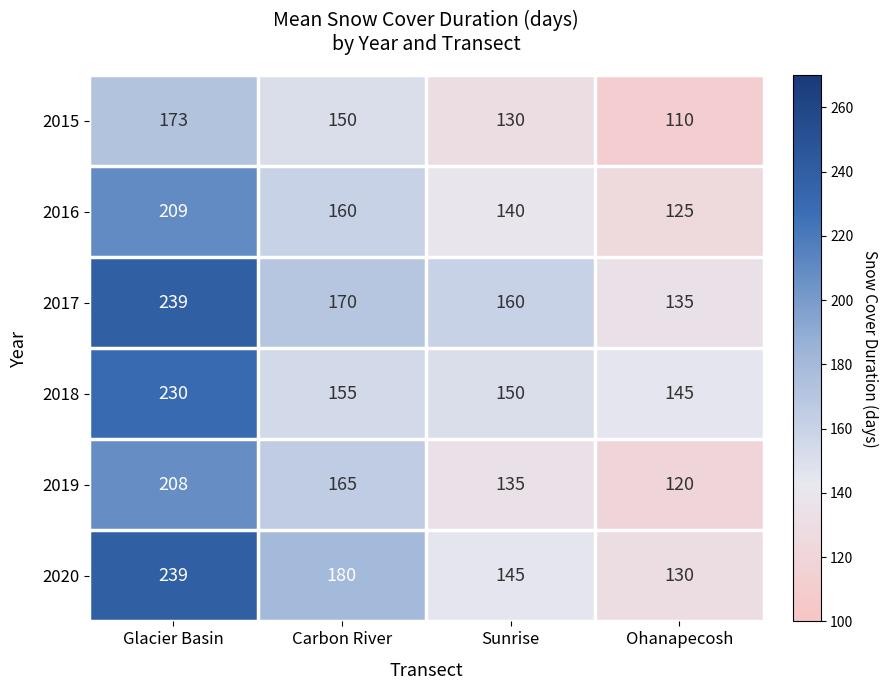

Reading left to right, list all the values displayed in this chart.

2015: Glacier Basin=173	Carbon River=150	Sunrise=130	Ohanapecosh=110
2016: Glacier Basin=209	Carbon River=160	Sunrise=140	Ohanapecosh=125
2017: Glacier Basin=239	Carbon River=170	Sunrise=160	Ohanapecosh=135
2018: Glacier Basin=230	Carbon River=155	Sunrise=150	Ohanapecosh=145
2019: Glacier Basin=208	Carbon River=165	Sunrise=135	Ohanapecosh=120
2020: Glacier Basin=239	Carbon River=180	Sunrise=145	Ohanapecosh=130